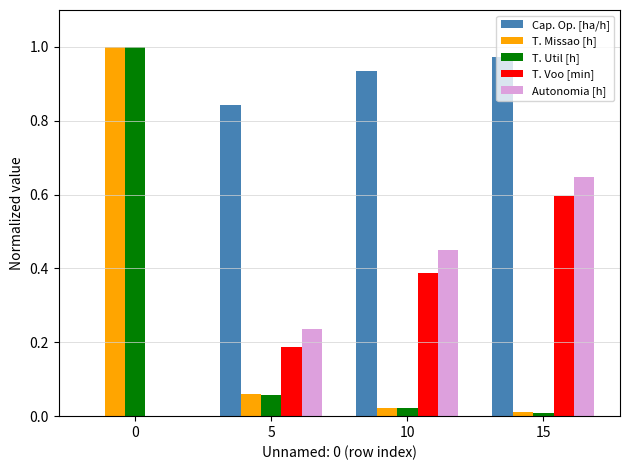

Is it true that Autonomia [h] equals 0.3 at 0?

False